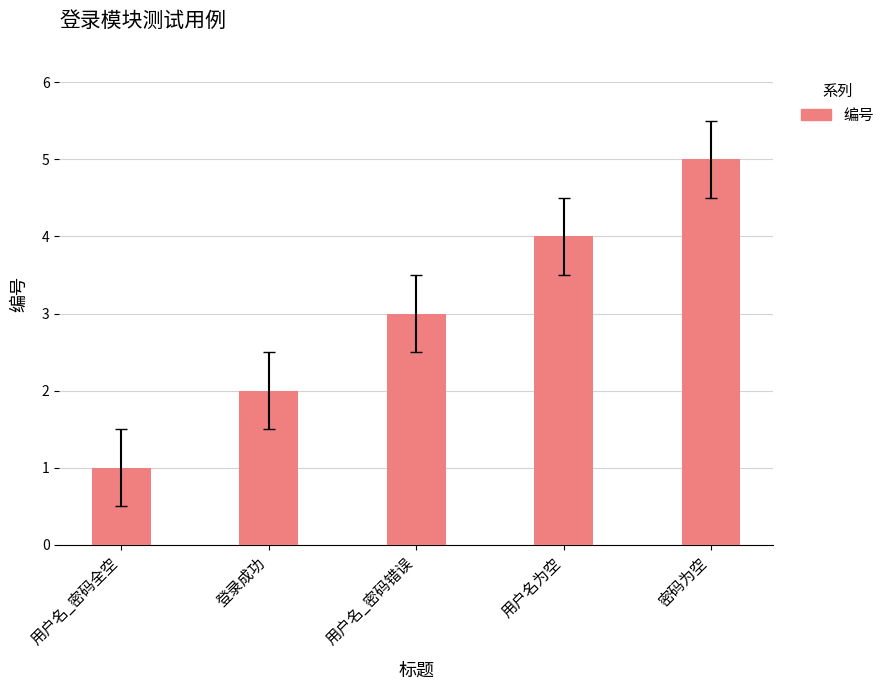

What is the label of the 1st bar from the right?

密码为空